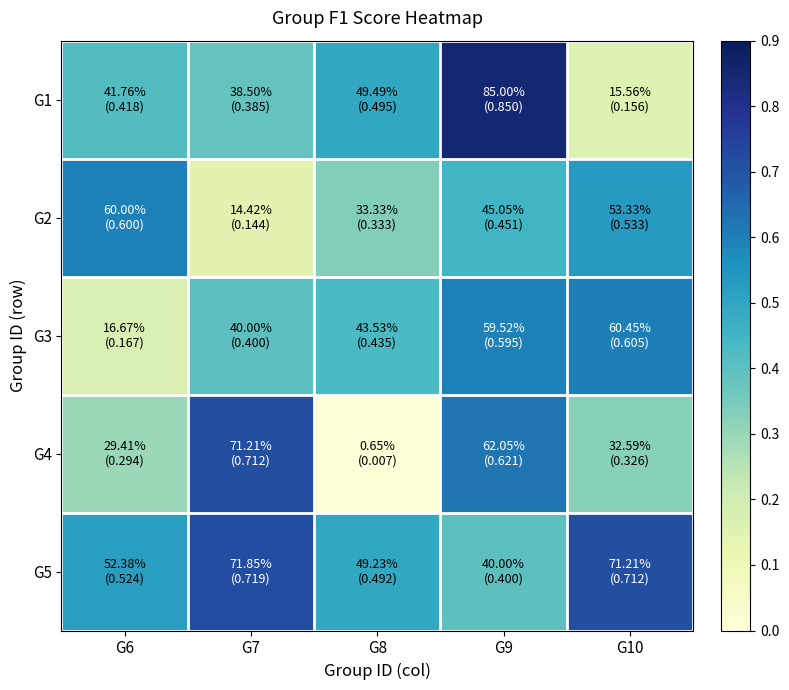

Which series has the largest total across all categories?

G5